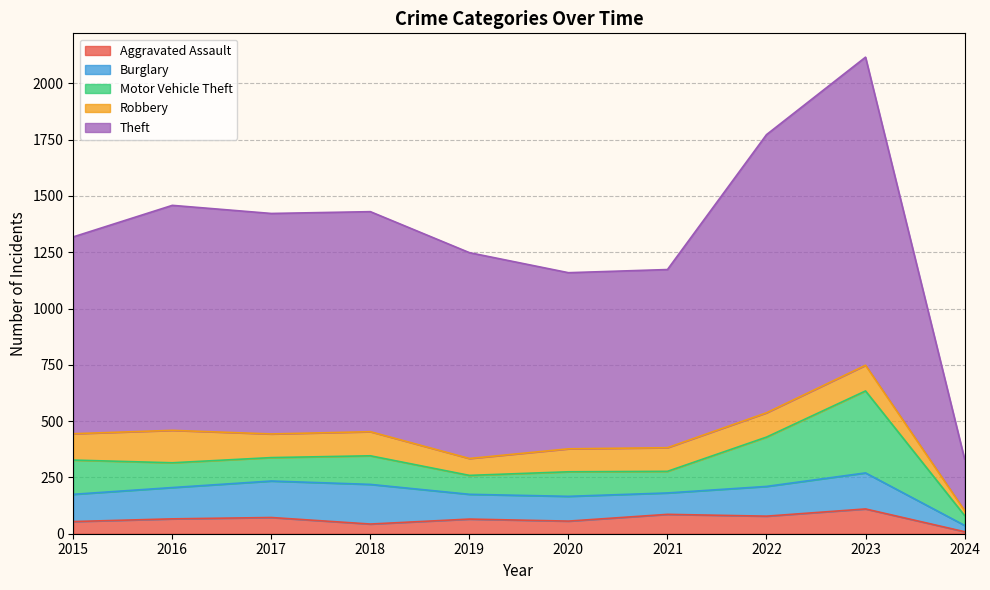

Reading left to right, list all the values displayed in this chart.

Aggravated Assault: 54	66	72	43	65	56	86	78	110	9
Burglary: 121	139	162	176	110	110	95	132	160	28
Motor Vehicle Theft: 152	110	104	127	84	109	96	219	364	44
Robbery: 117	144	105	107	75	102	105	108	114	22
Theft: 874	999	979	977	914	782	791	1235	1368	229